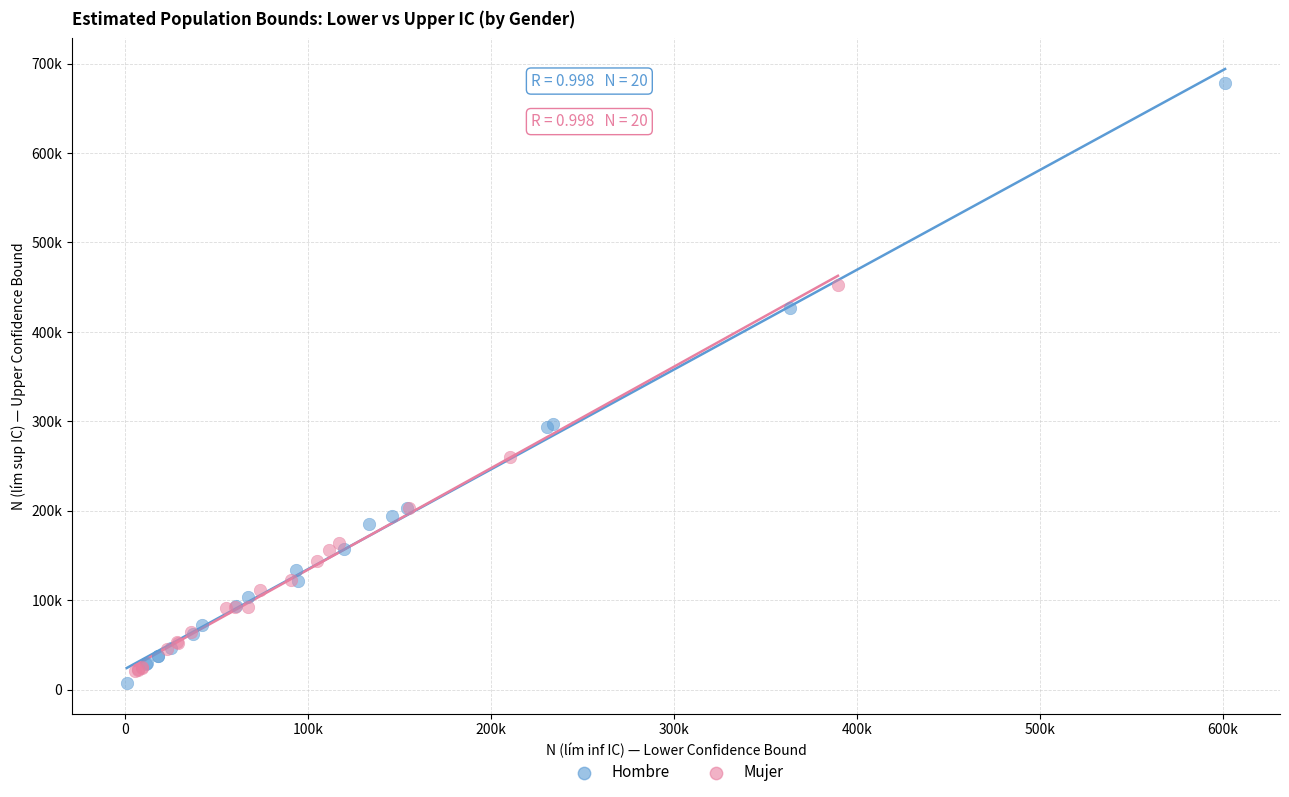

What are all the series names shown in the legend?

Hombre, Mujer